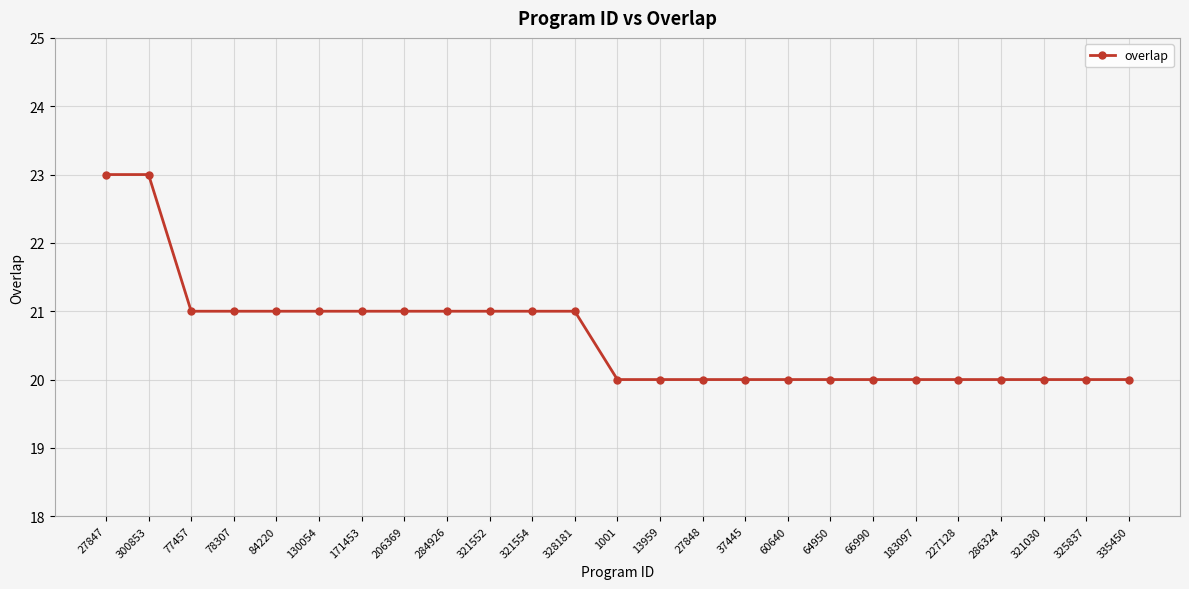

Is it true that the value at 13959 is 20?

True